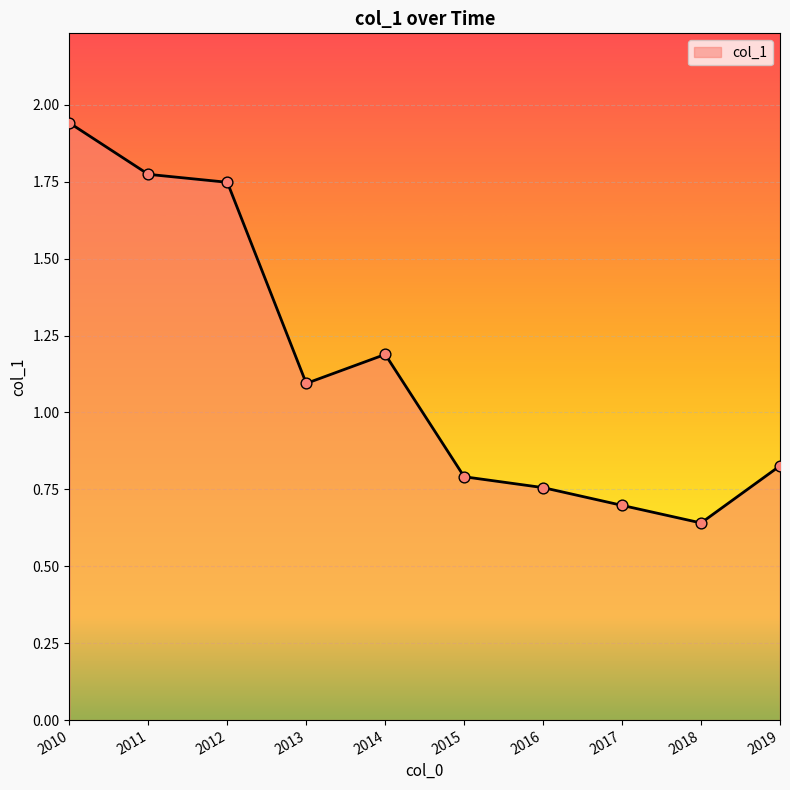

Approximately how many times larger is the value at 2019 compared to 2011?

0.5